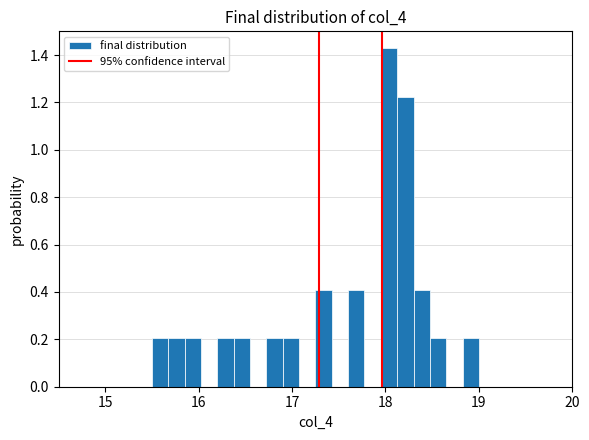

Around what value on the x-axis is the tallest bar? Give the approximate position of its centre, as read against the axis.

18.0